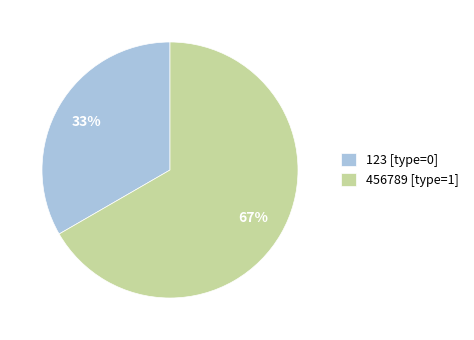

True or false: 456789 accounts for 99% of the total.

False